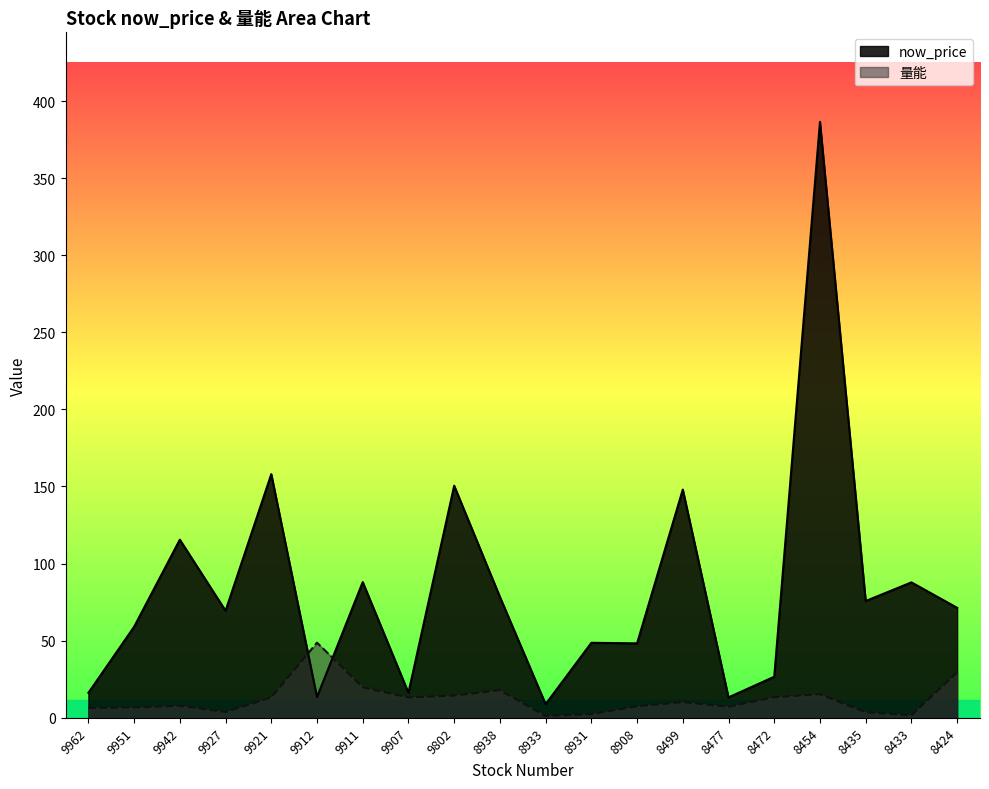

What is the difference between the highest and lowest values at 9951?

52.3